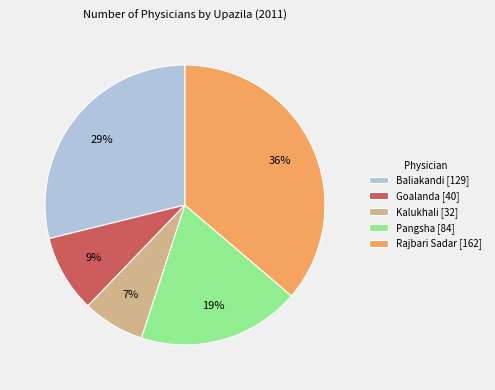

Which slice is the largest?

Rajbari Sadar